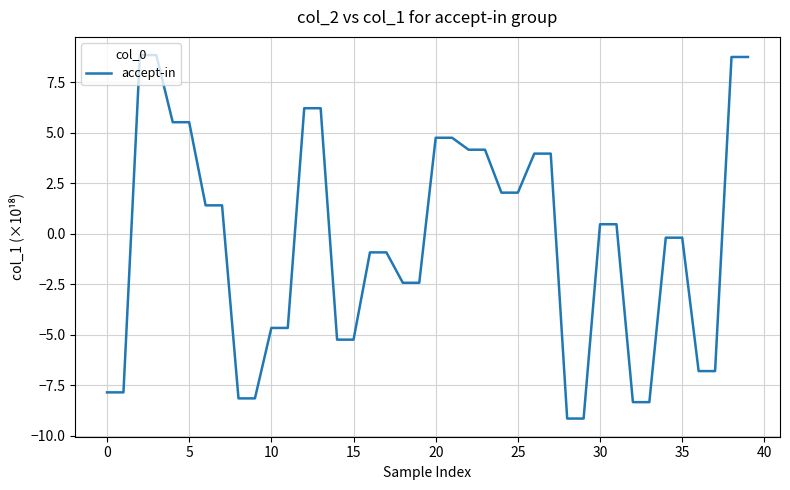

What is the smallest value displayed?

-9.1